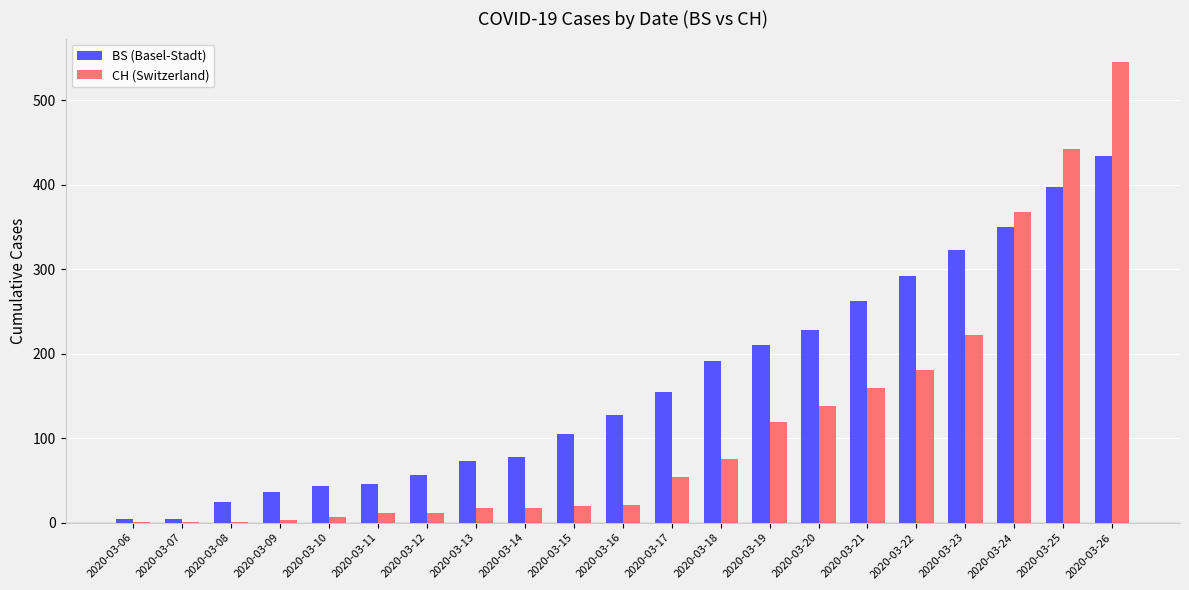

True or false: CH (Switzerland) has a value of 543 at 2020-03-24.

False